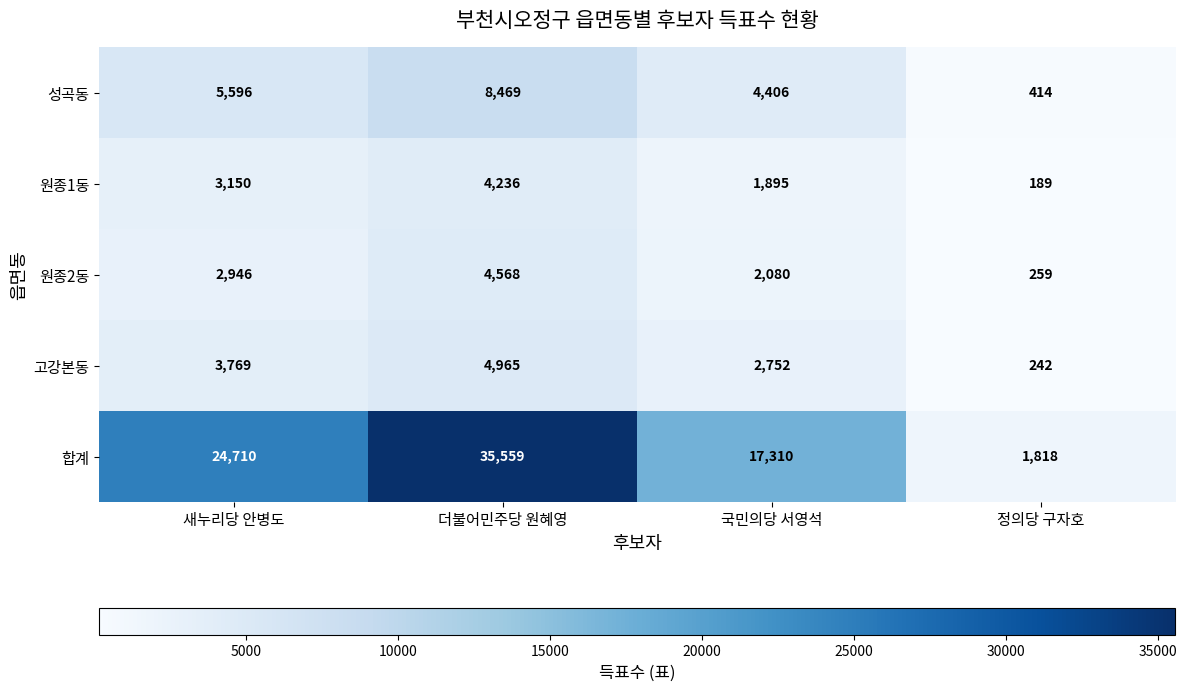

What is the total value across all series at 정의당 구자호?

2922